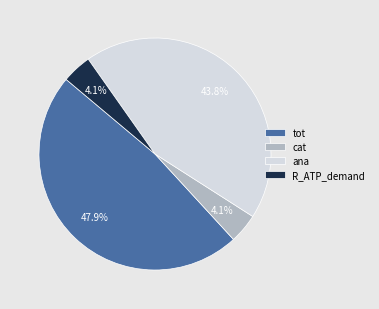

What percentage is the R_ATP_demand slice, to the nearest percent?

4%